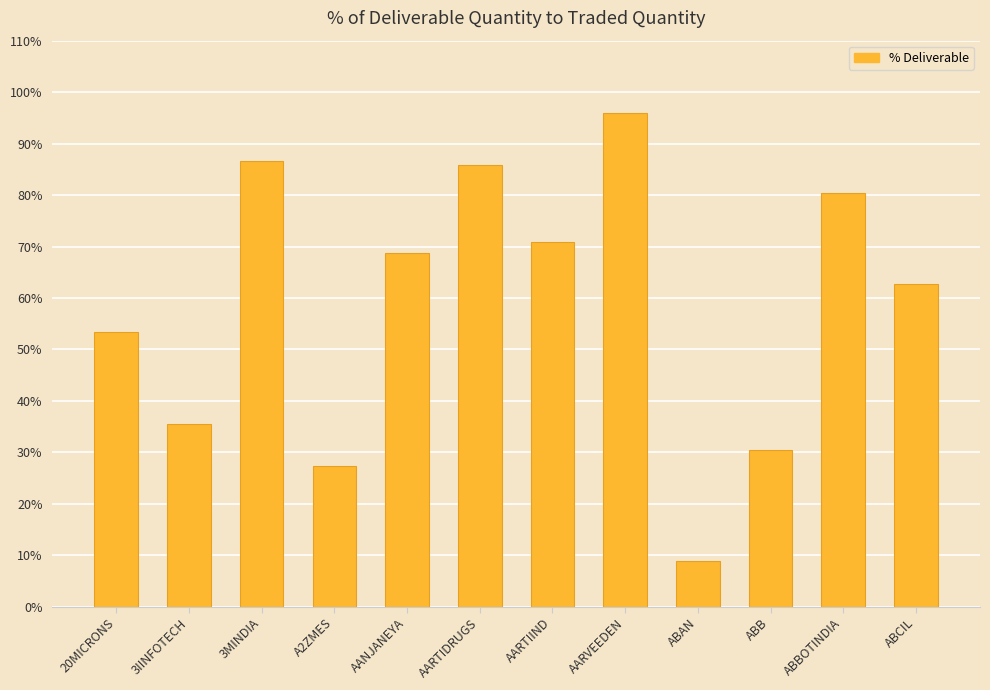

How many data points does each series have?

12